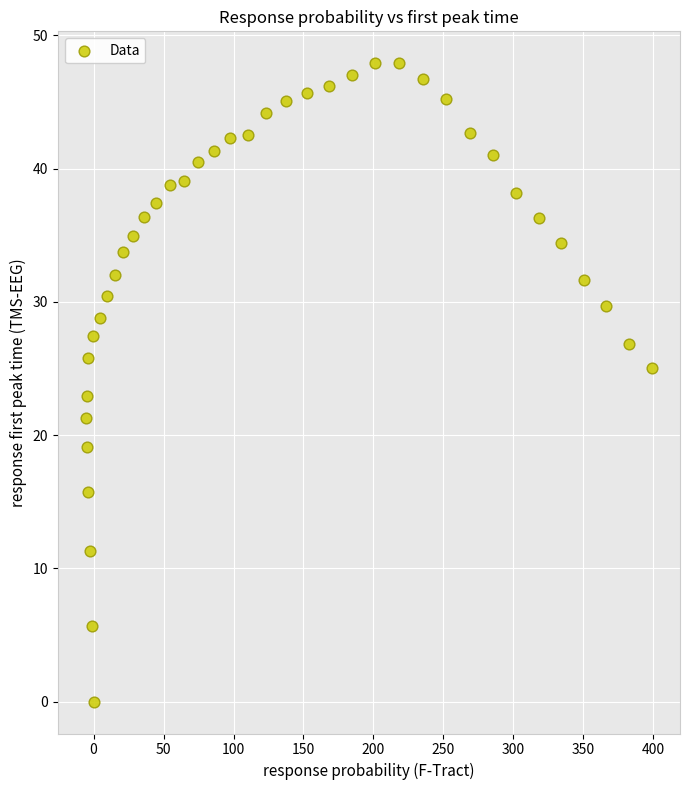

What is the range of X values (max minus min)?

404.0